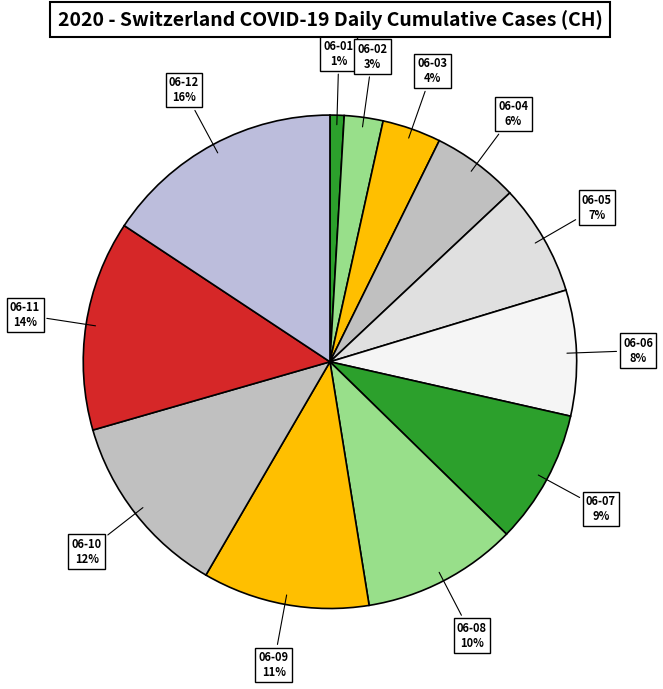

How many slices are in this pie chart?

12